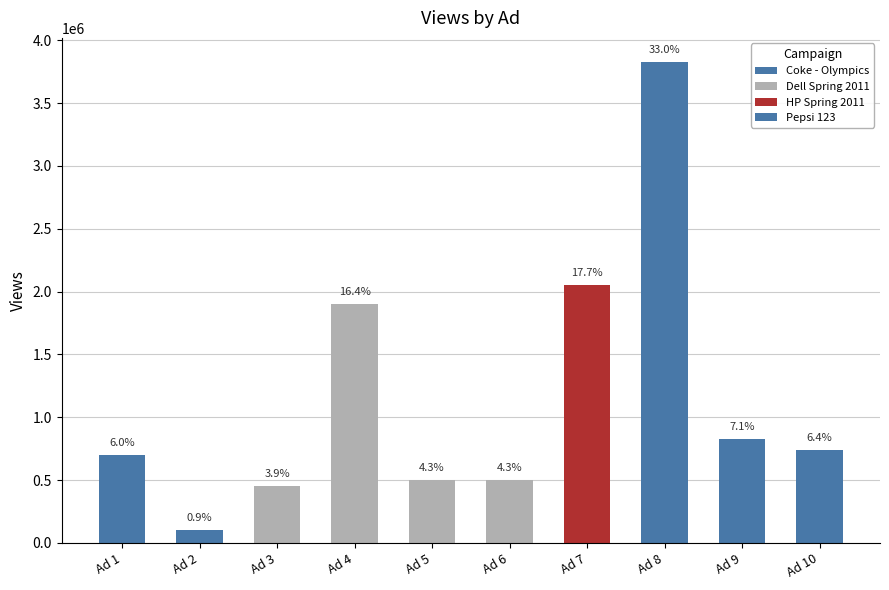

List the labels in order of value, smallest first.

Ad 2, Ad 3, Ad 6, Ad 5, Ad 1, Ad 10, Ad 9, Ad 4, Ad 7, Ad 8